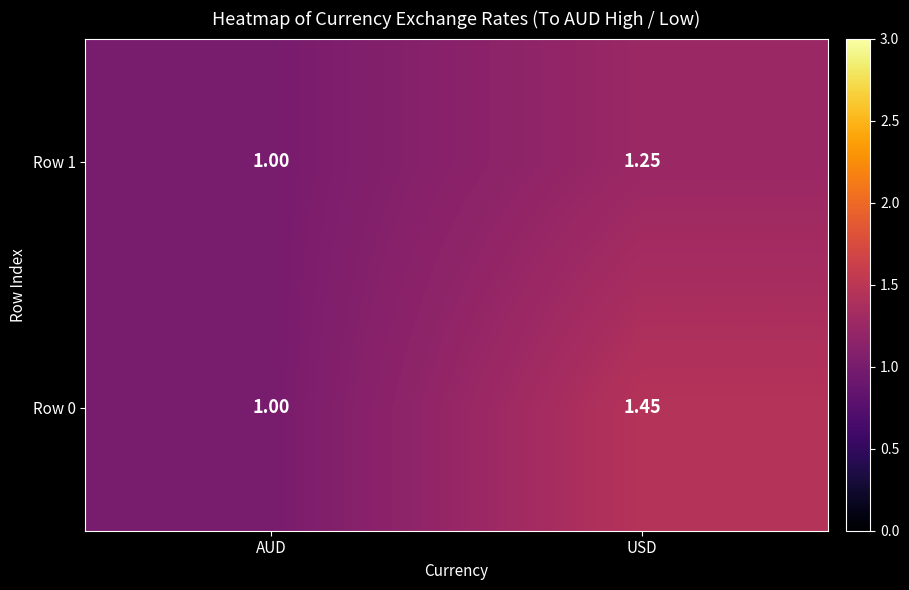

List the labels in order of Row 1 value, smallest first.

AUD, USD